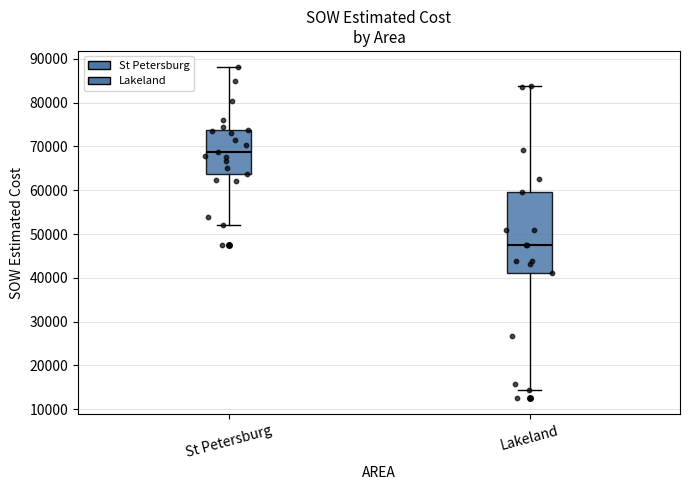

Where does the lower whisker of the box for Lakeland end on the y-axis? The values are not printed on the chart, so give them approximately, as read against the axis.

14000